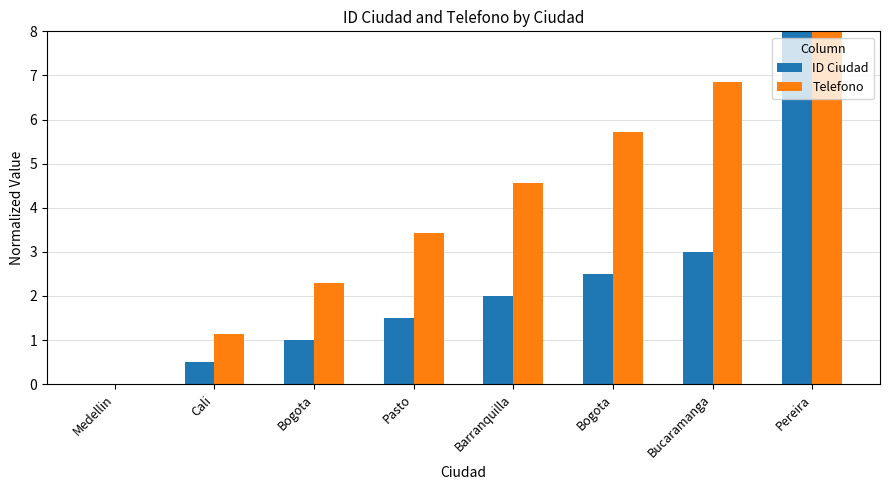

The value of Telefono at Barranquilla is 6.6. True or false?

False